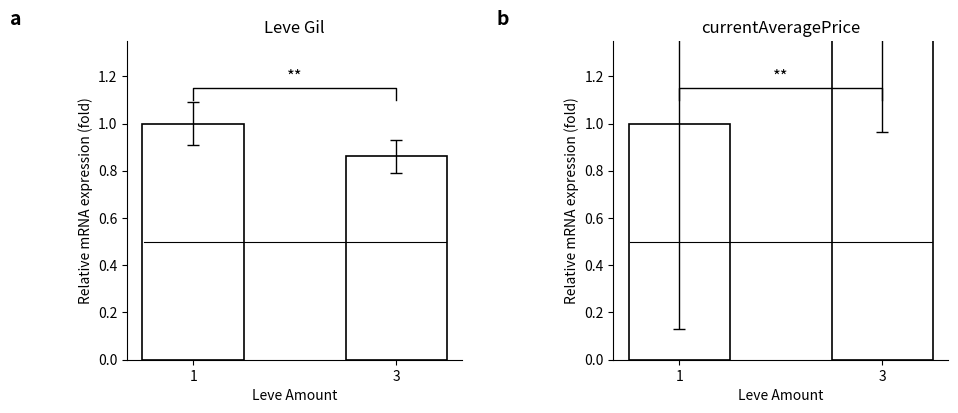

At which category does the chart reach its peak across all series?

3